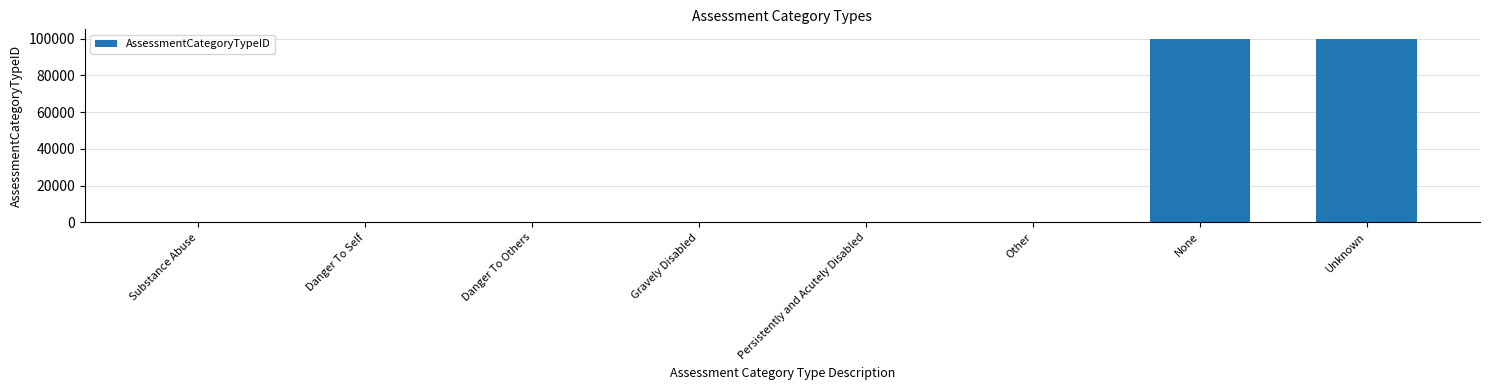

What is the greatest value displayed?

99999